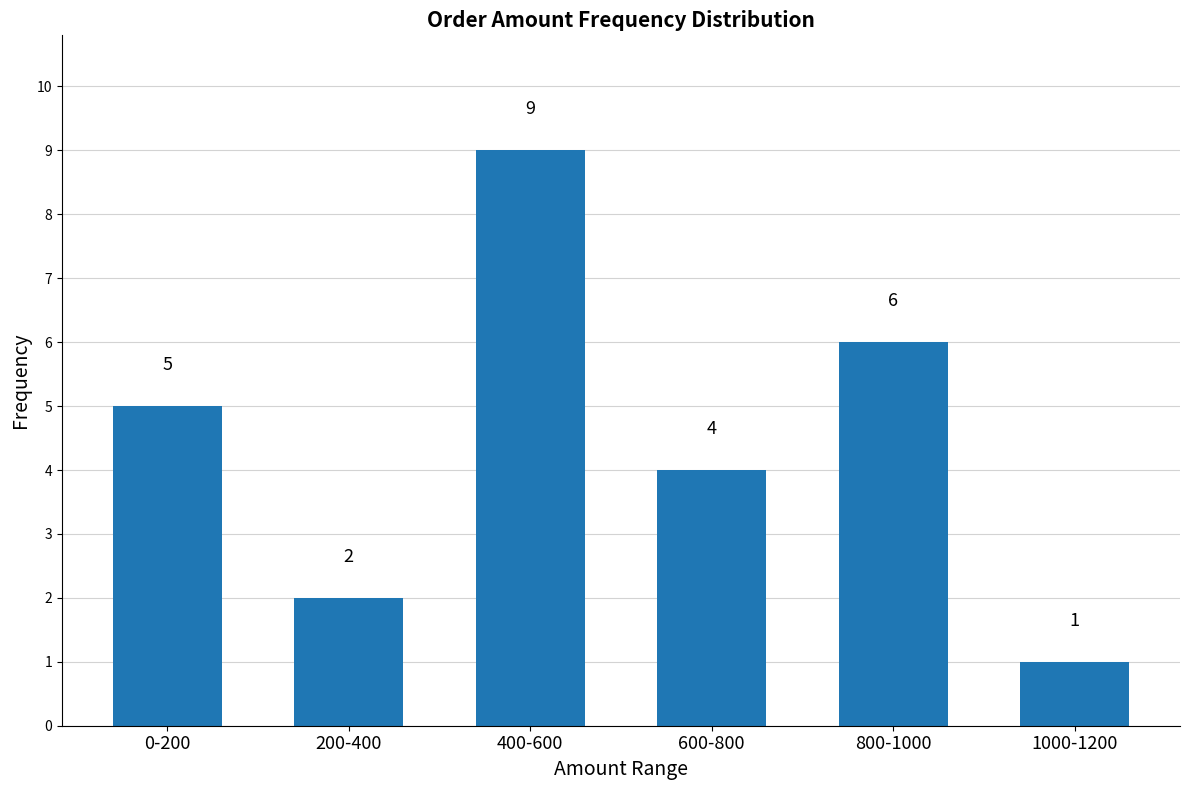

How many values are below 5?

3